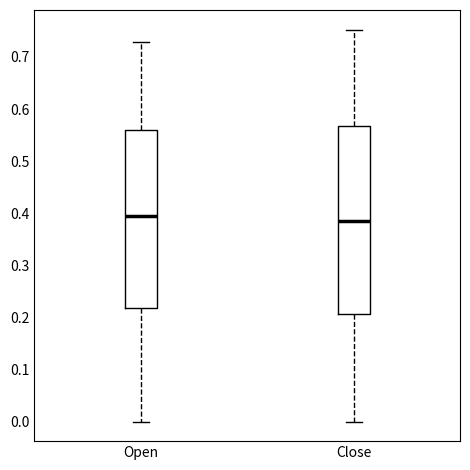

Reading left to right, transcribe this box plot: for each box, give where its median line is, the range the box spans, and where its two whiskers end, as read against the y-axis. The values are not printed on the chart, so give them approximately, as read against the axis.

Open: median 0.40, box 0.22 to 0.56, whiskers 0.00 to 0.73
Close: median 0.38, box 0.21 to 0.57, whiskers 0.00 to 0.75